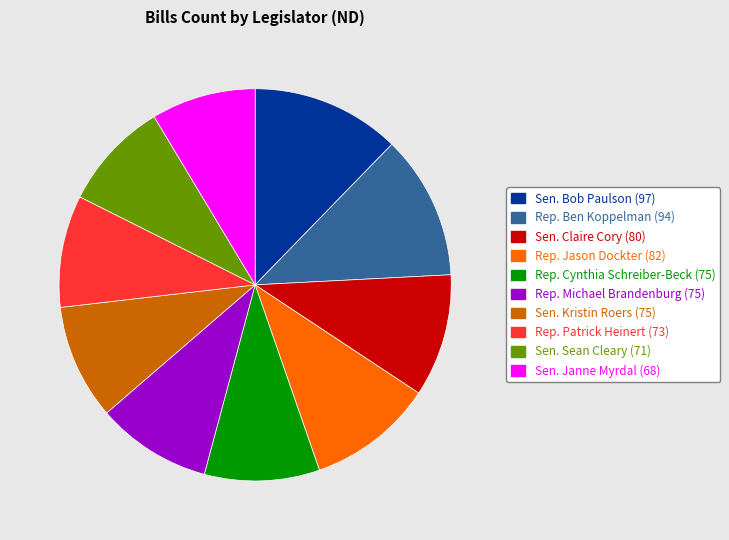

The Rep. Michael Brandenburg slice represents 15% of the pie. True or false?

False